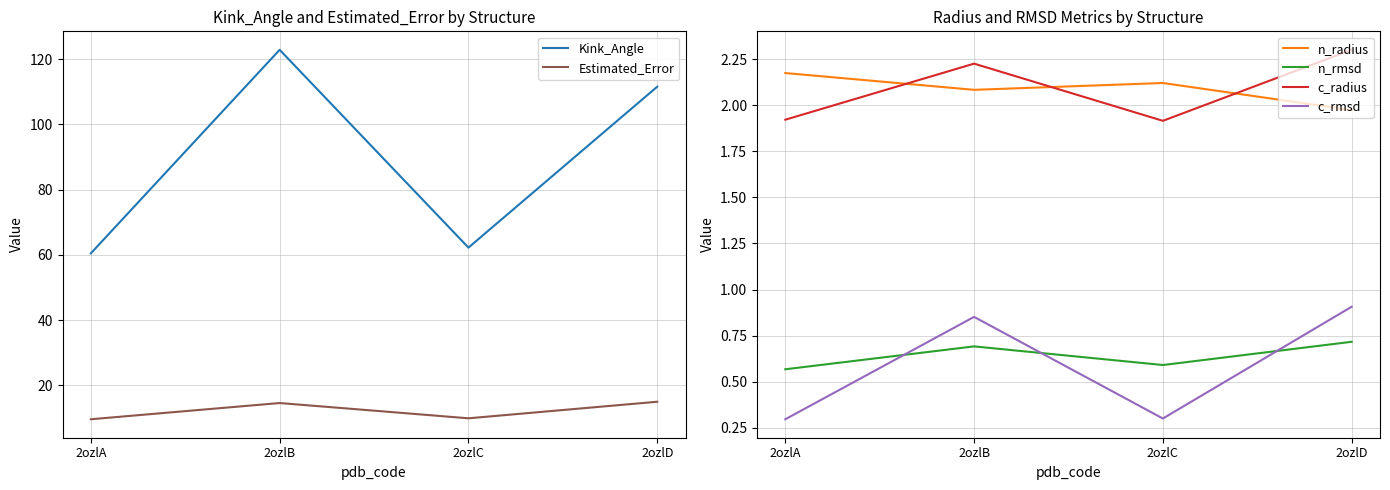

What is the value of the n_rmsd point at the 2nd from the left?

0.7